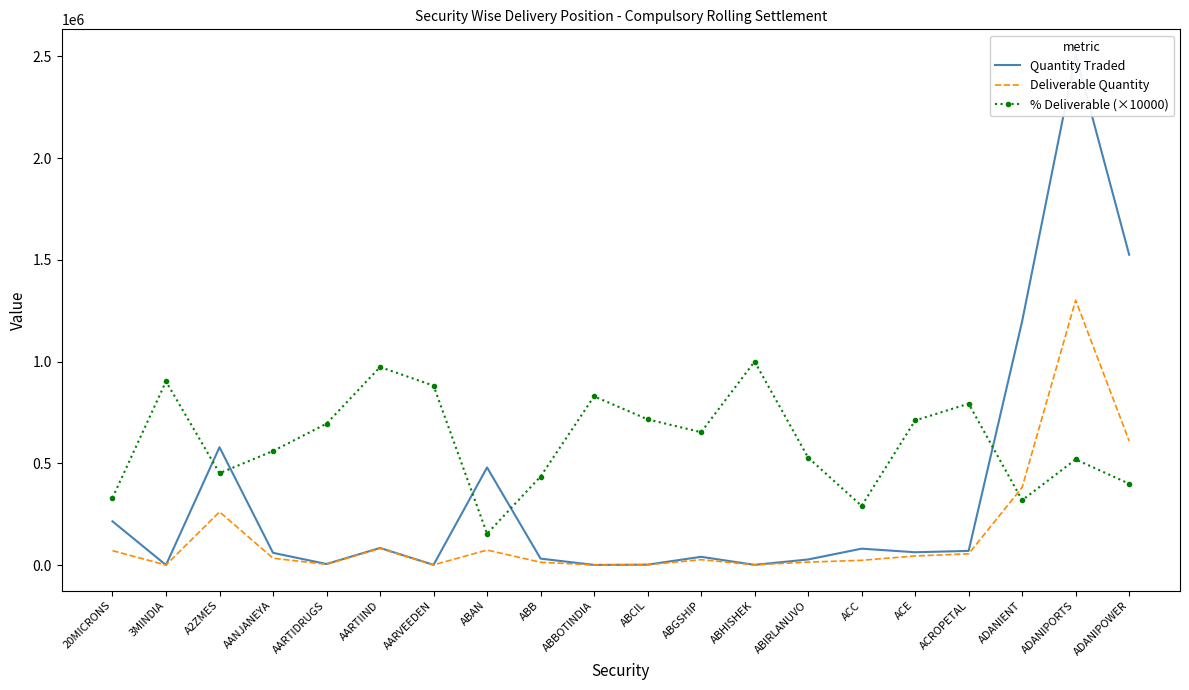

What is the value of the Quantity Traded point at the 2nd from the left?

338.0